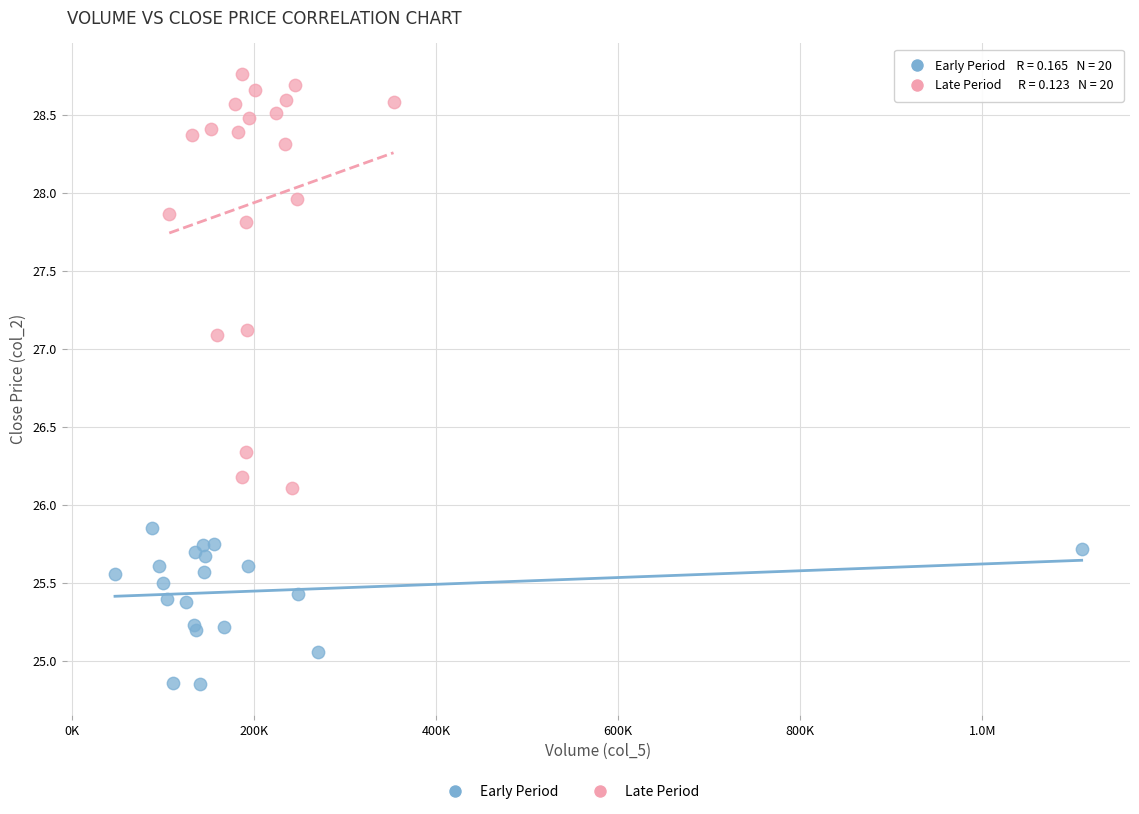

Which series reaches the maximum Y coordinate?

Late Period